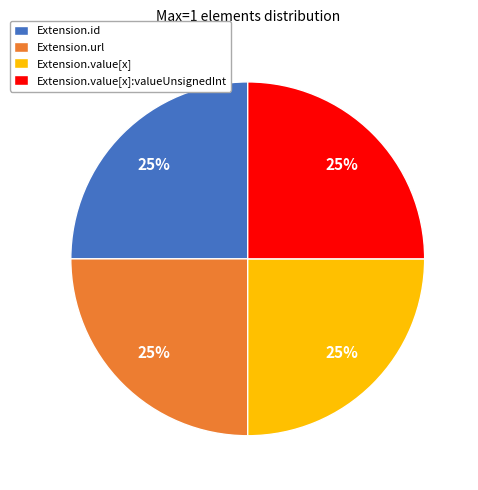

Does Extension.url represent more than half of the total?

No